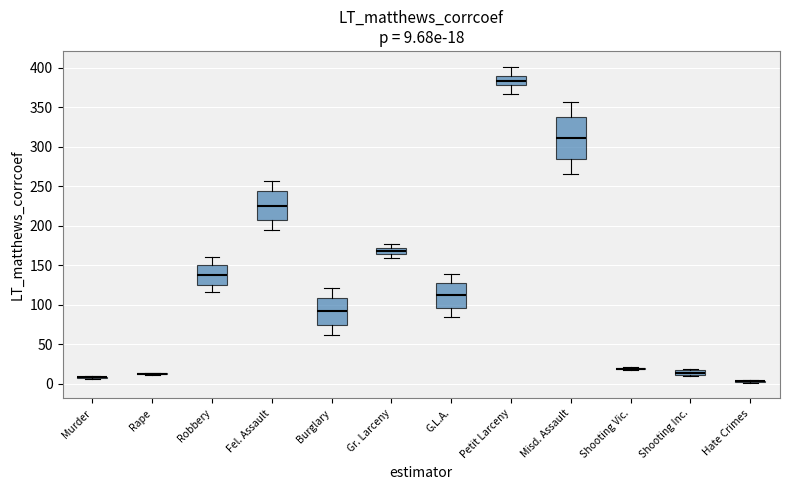

Comparing the boxes themselves (not the whiskers), which one is the tallest?

Misd. Assault